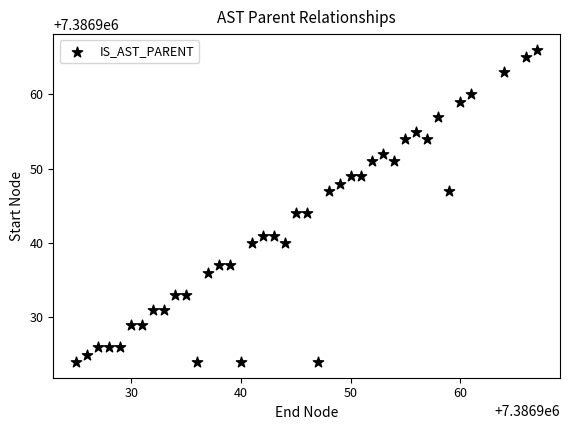

What is the range of X values (max minus min)?

42